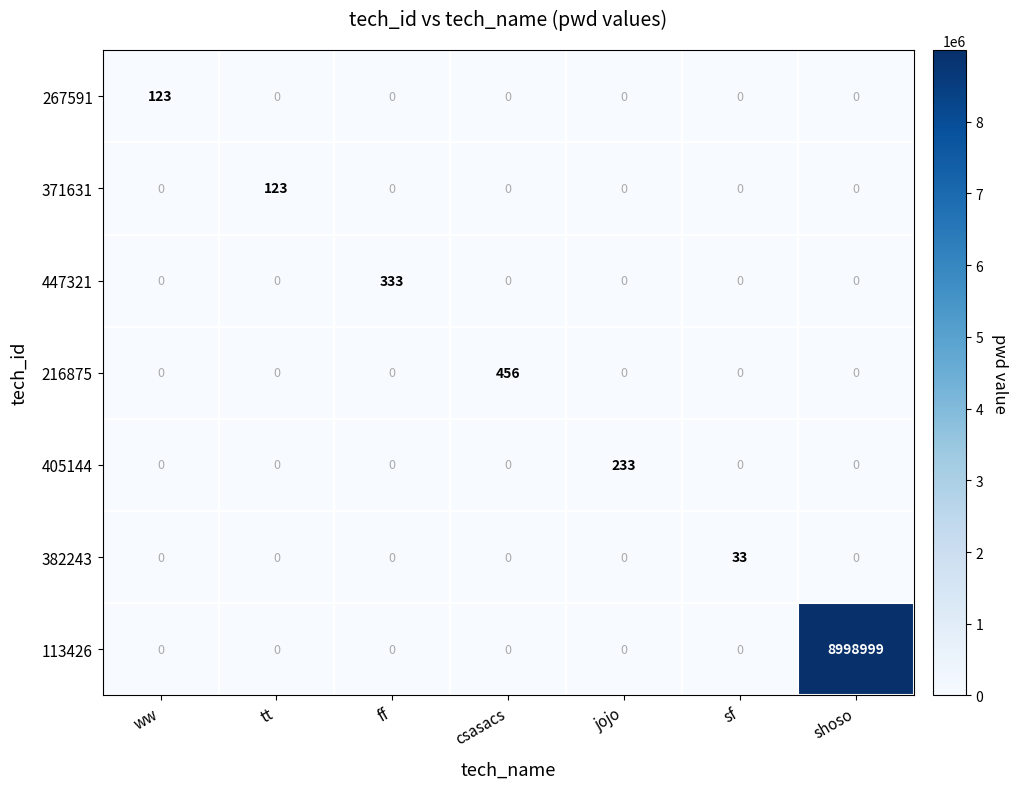

What is the highest value of the 382243 series?

33